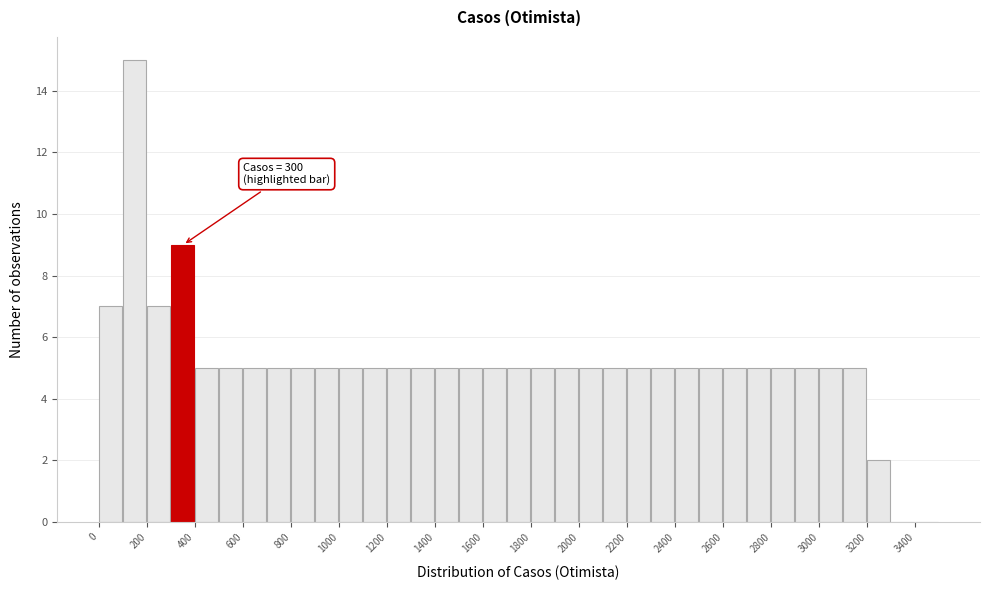

Which range on the x-axis has the tallest bar?

100 to 200